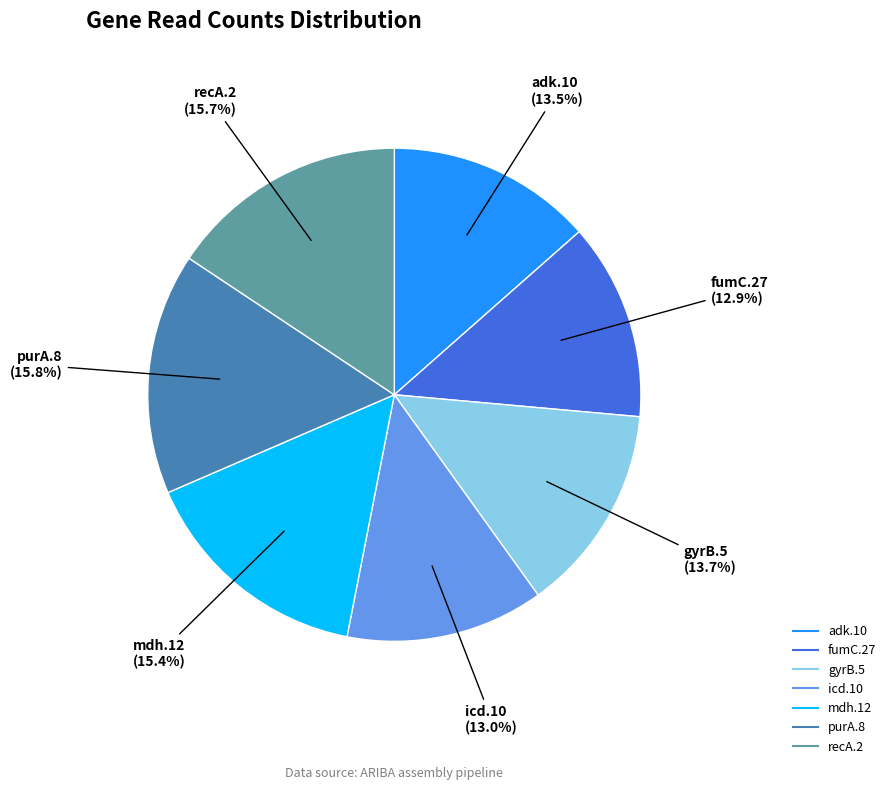

Which has a higher value, fumC.27 or gyrB.5?

gyrB.5